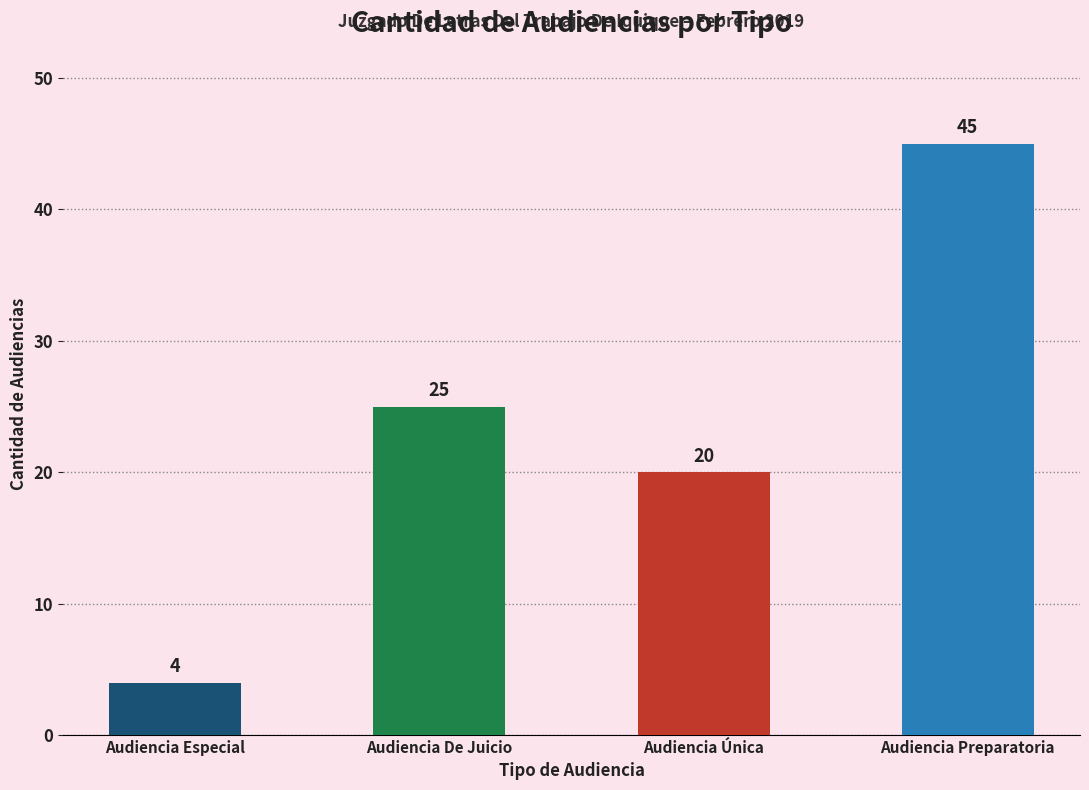

Which label corresponds to the smallest value in the chart?

Audiencia Especial